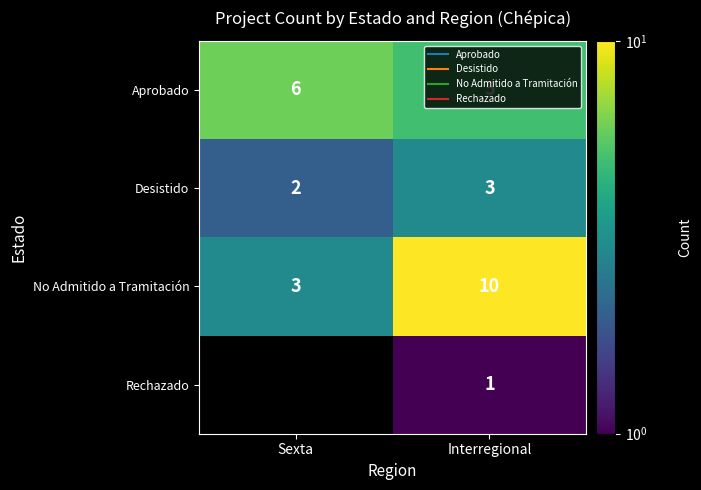

Which has a higher value, Interregional or Sexta?

Sexta